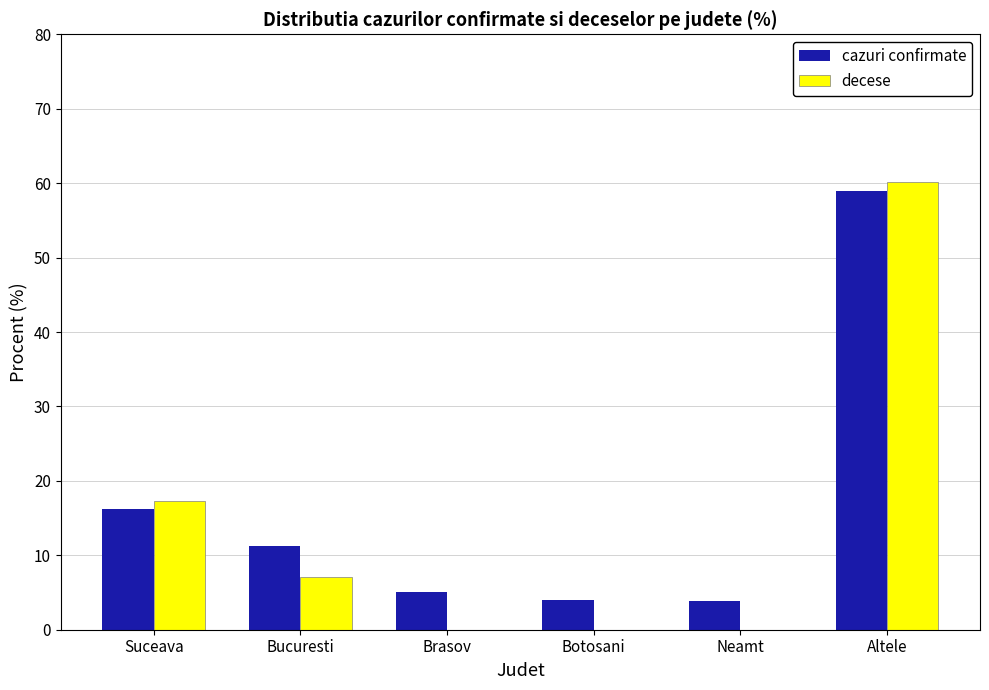

How many groups of bars are there?

6